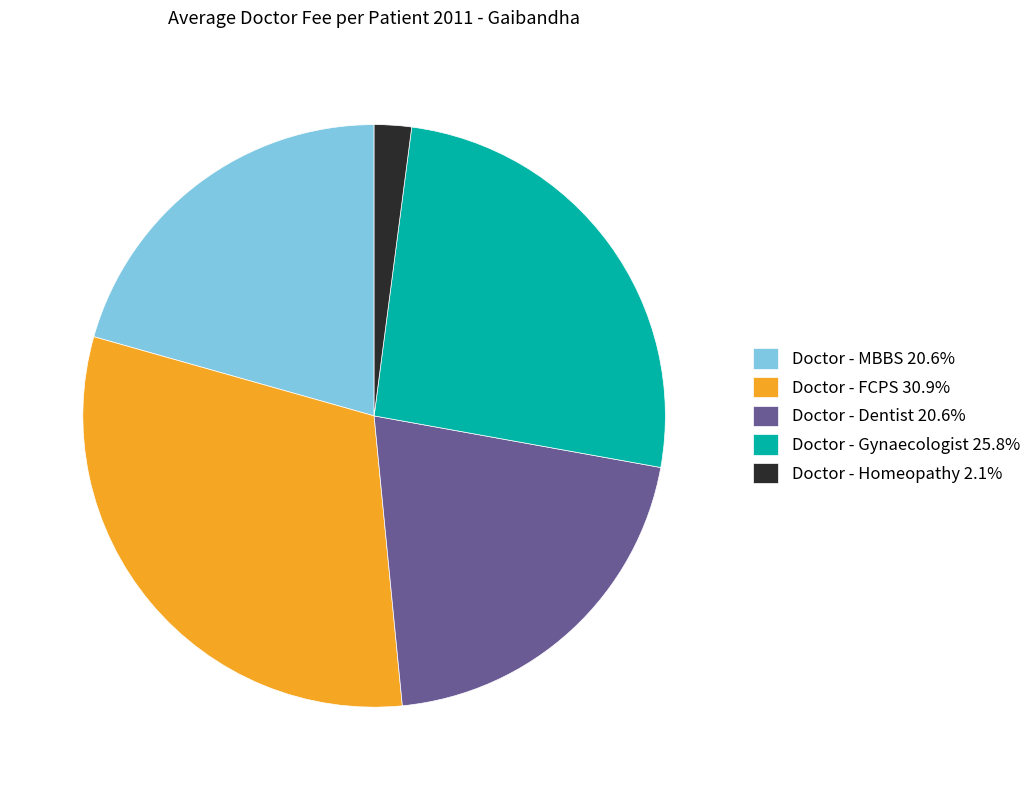

The Doctor - Homeopathy slice represents 2% of the pie. True or false?

True